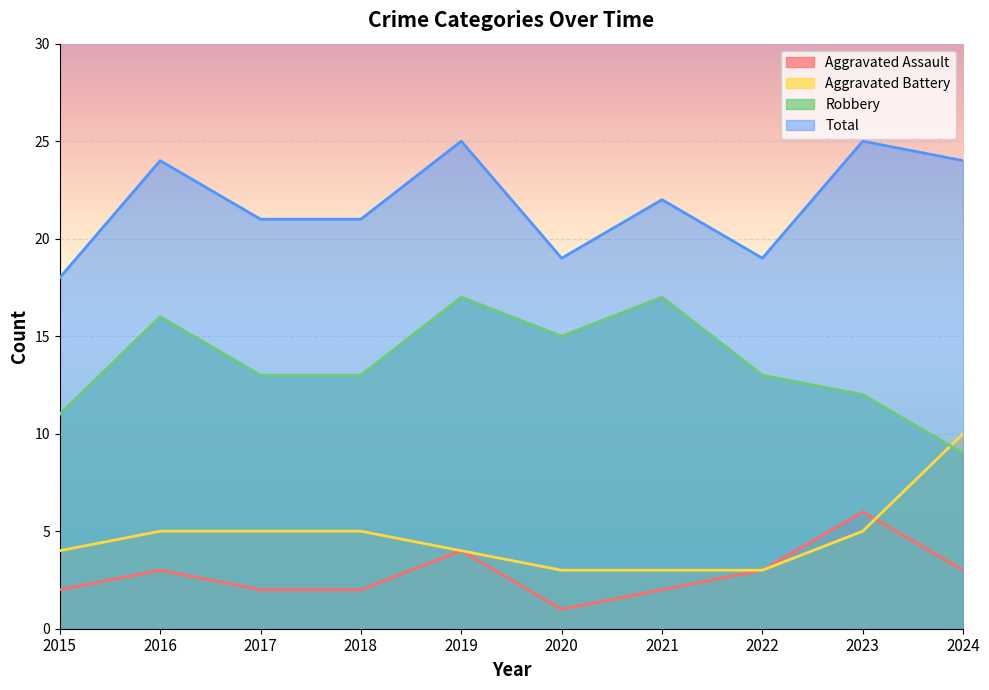

Which label corresponds to the smallest value in the chart?

2020